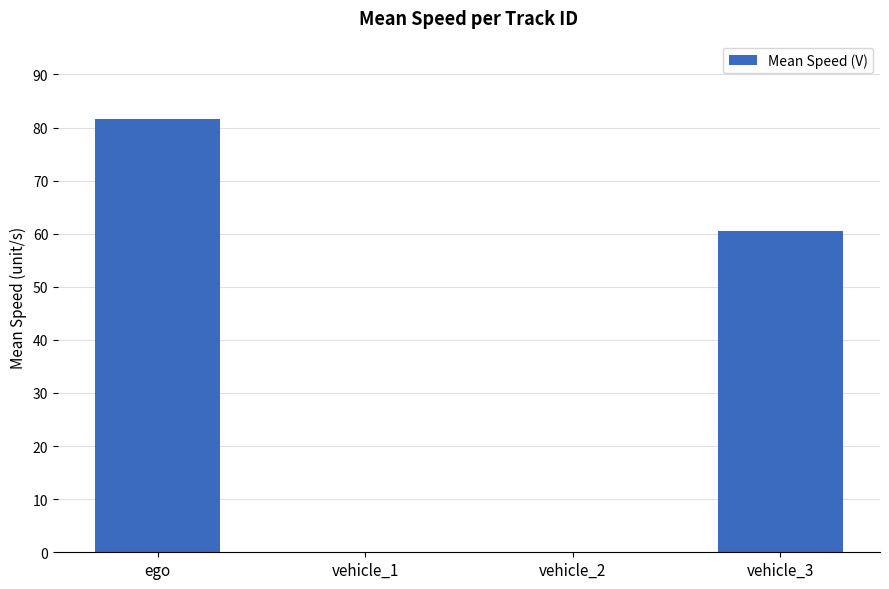

The value at ego is 81.7. True or false?

True